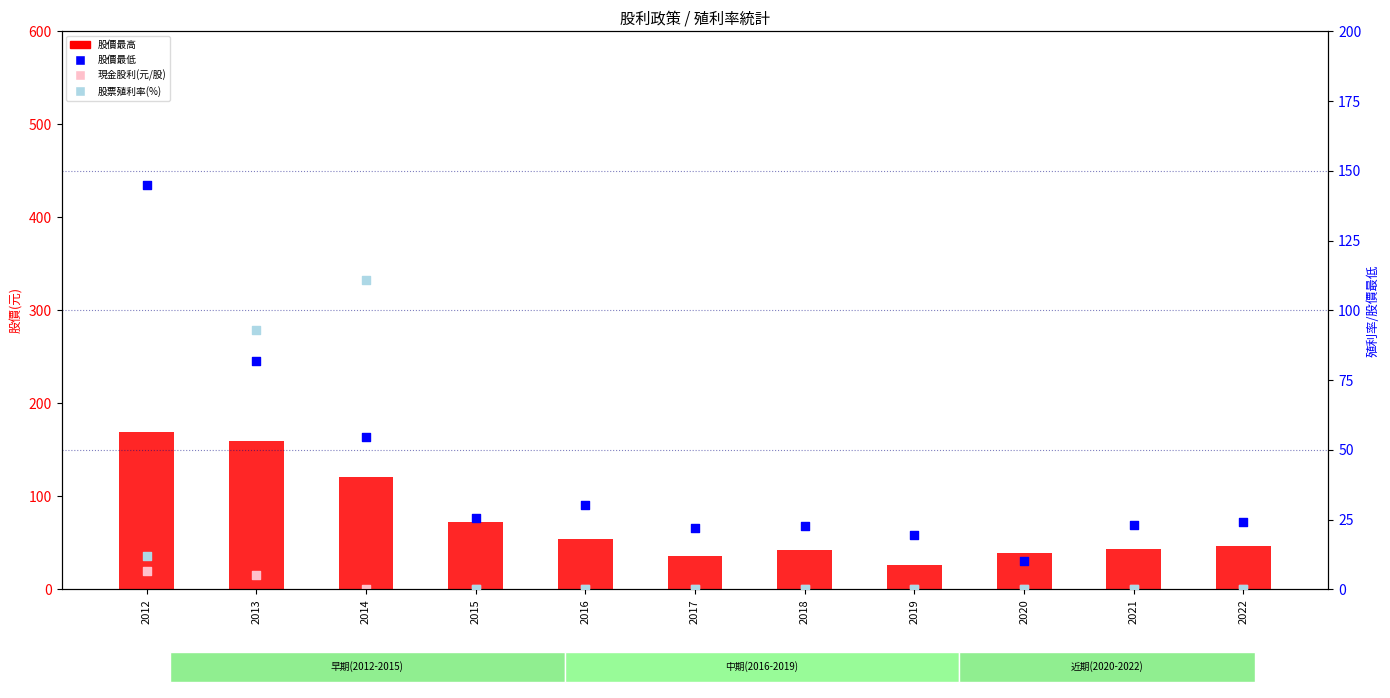

What is the total value across all series at 2018?

64.6